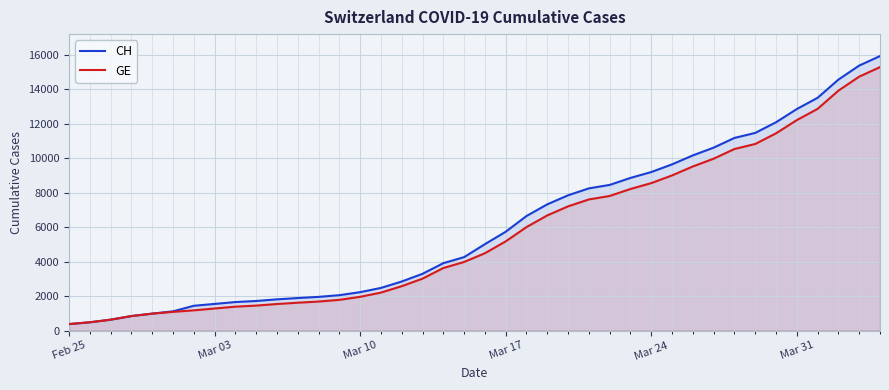

Rank the series by their average value, from lowest to highest.

GE, CH